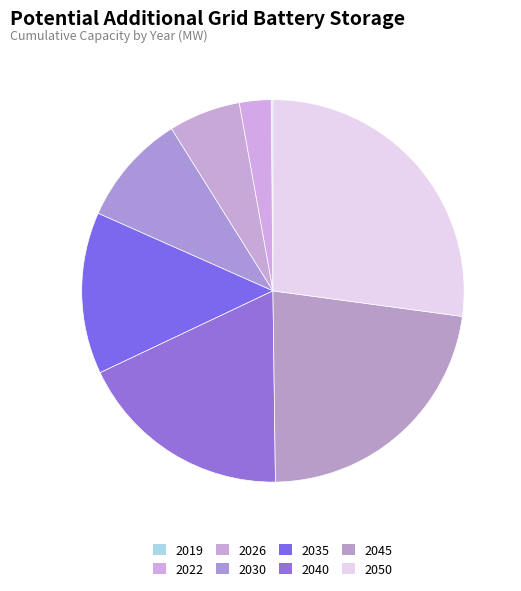

Is it true that 2030 is 23% of the pie?

False